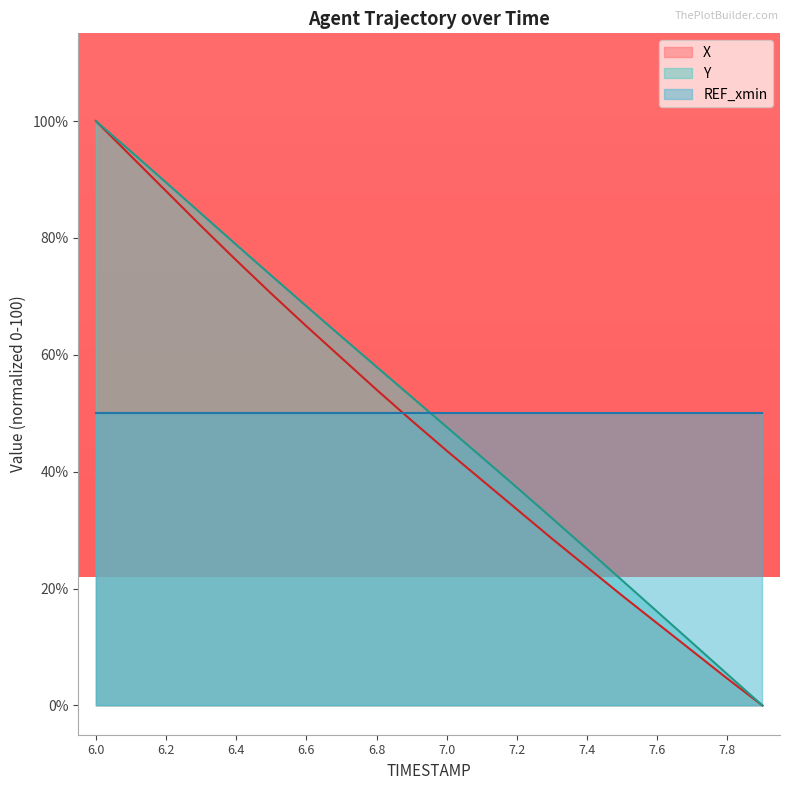

True or false: Y has more than 0 points higher than both neighbors.

False